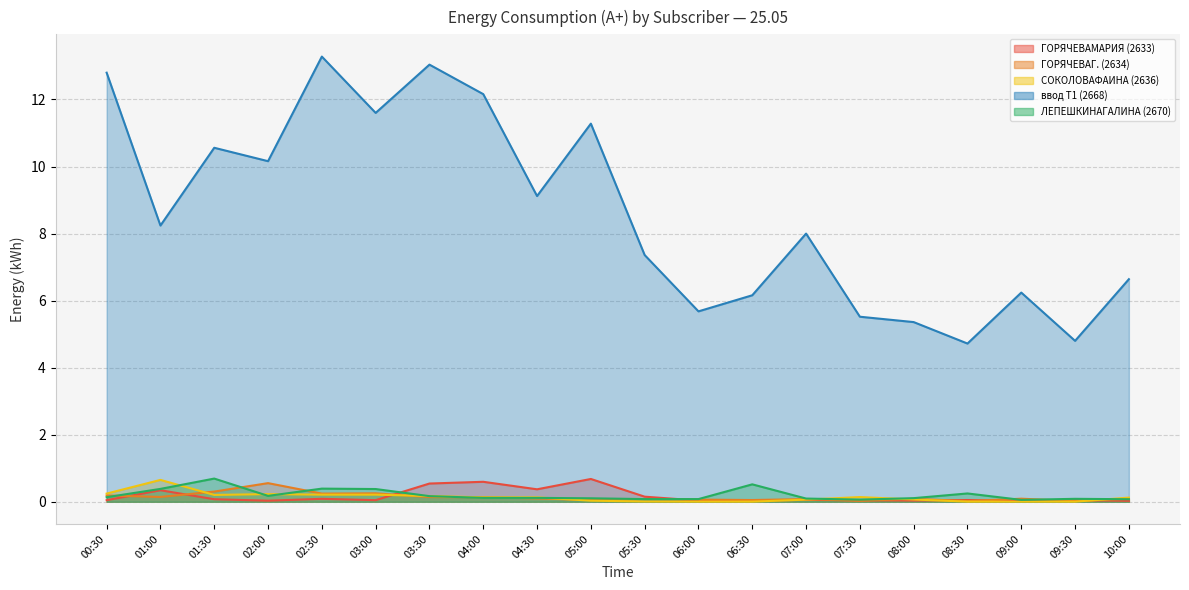

Reading left to right, extract all data points from this chart.

ГОРЯЧЕВАМАРИЯ (2633): 00:30=0.0	01:00=0.3	01:30=0.1	02:00=0.0	02:30=0.1	03:00=0.0	03:30=0.5	04:00=0.6	04:30=0.4	05:00=0.7	05:30=0.2	06:00=0.0	06:30=0.0	07:00=0.1	07:30=0.0	08:00=0.0	08:30=0.1	09:00=0.0	09:30=0.0	10:00=0.0
ГОРЯЧЕВАГ. (2634): 00:30=0.2	01:00=0.1	01:30=0.3	02:00=0.6	02:30=0.2	03:00=0.3	03:30=0.1	04:00=0.1	04:30=0.1	05:00=0.1	05:30=0.1	06:00=0.1	06:30=0.1	07:00=0.1	07:30=0.0	08:00=0.1	08:30=0.0	09:00=0.1	09:30=0.0	10:00=0.1
СОКОЛОВАФАИНА (2636): 00:30=0.2	01:00=0.7	01:30=0.2	02:00=0.2	02:30=0.2	03:00=0.2	03:30=0.2	04:00=0.1	04:30=0.1	05:00=0.0	05:30=0.0	06:00=0.0	06:30=0.0	07:00=0.1	07:30=0.1	08:00=0.1	08:30=0.0	09:00=0.0	09:30=0.0	10:00=0.1
ввод Т1 (2668): 00:30=12.8	01:00=8.2	01:30=10.6	02:00=10.2	02:30=13.3	03:00=11.6	03:30=13.0	04:00=12.2	04:30=9.1	05:00=11.3	05:30=7.4	06:00=5.7	06:30=6.2	07:00=8.0	07:30=5.5	08:00=5.4	08:30=4.7	09:00=6.2	09:30=4.8	10:00=6.6
ЛЕПЕШКИНАГАЛИНА (2670): 00:30=0.1	01:00=0.4	01:30=0.7	02:00=0.2	02:30=0.4	03:00=0.4	03:30=0.2	04:00=0.1	04:30=0.1	05:00=0.1	05:30=0.1	06:00=0.1	06:30=0.5	07:00=0.1	07:30=0.1	08:00=0.1	08:30=0.2	09:00=0.1	09:30=0.1	10:00=0.1